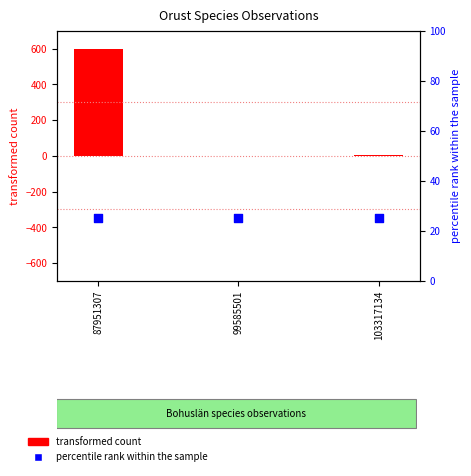

Which series reaches the maximum Y coordinate?

transformed count